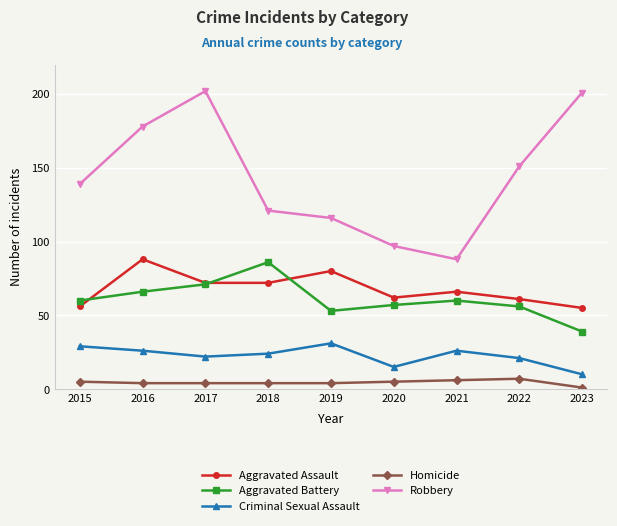

What is the value of the Homicide point at the 9th from the left?

1